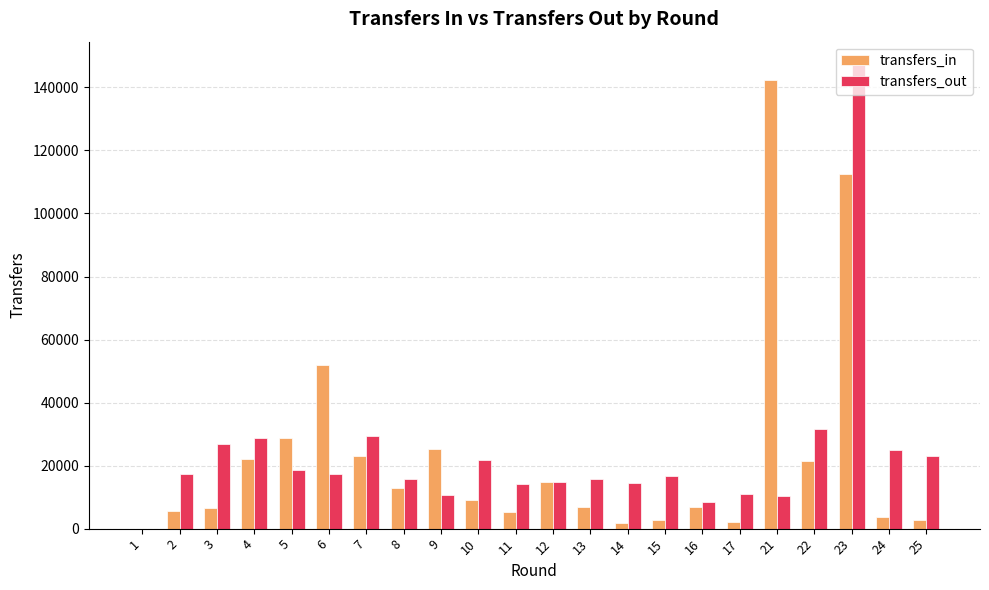

The value of transfers_in at 16 is 6935. True or false?

True